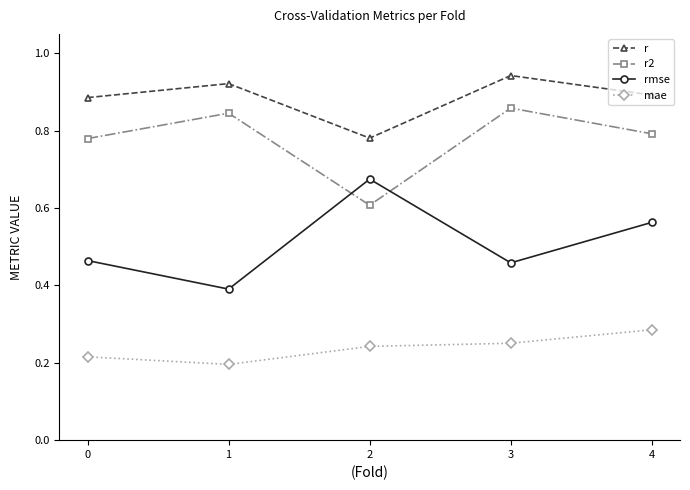

Which series has the widest spread of values?

rmse